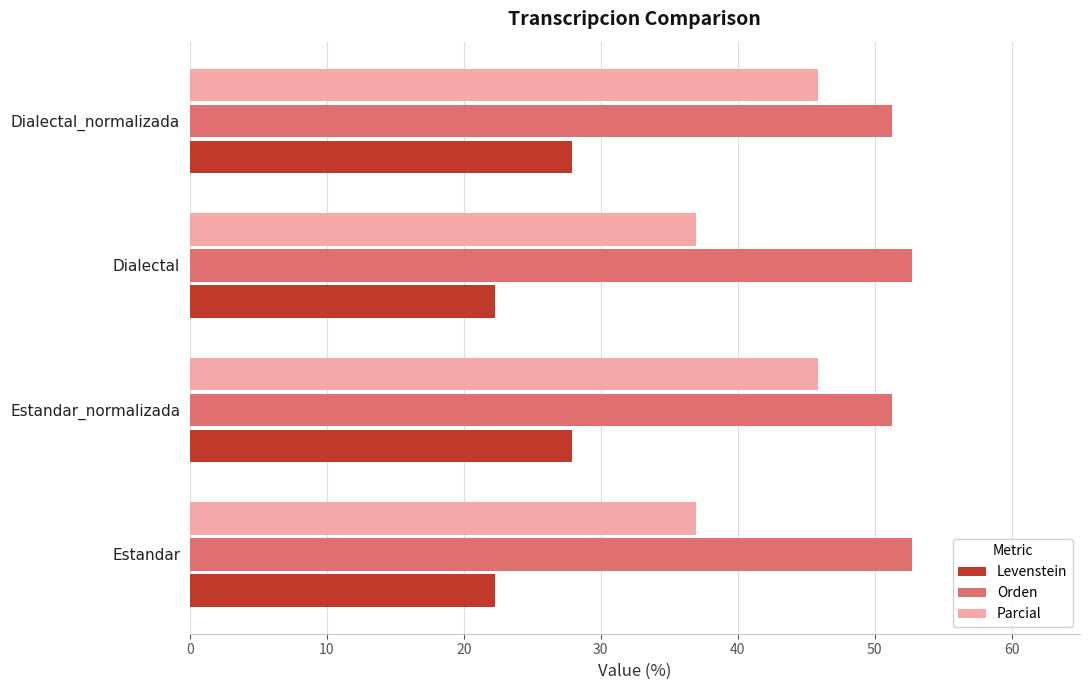

What is the average value of the Orden series?

52.0